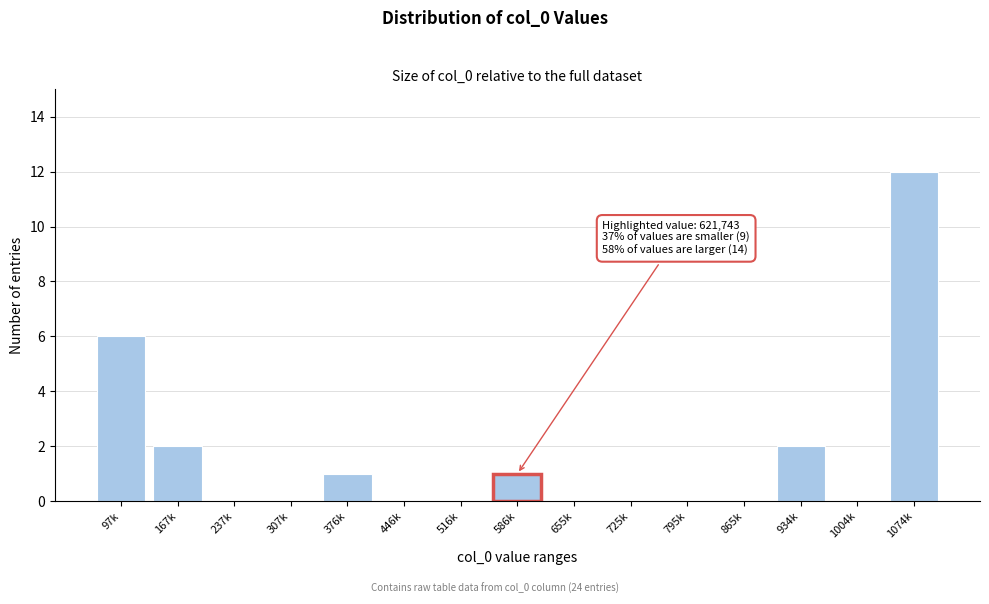

Reading left to right, what are all the values shown in this chart?

97k=6	167k=2	237k=0	307k=0	376k=1	446k=0	516k=0	586k=1	655k=0	725k=0	795k=0	865k=0	934k=2	1004k=0	1074k=12